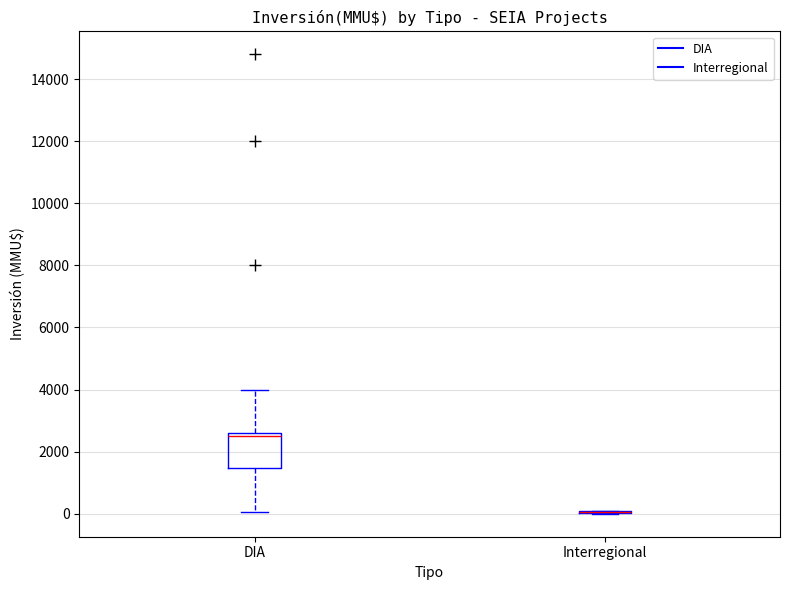

Comparing the boxes themselves (not the whiskers), which one is the tallest?

DIA